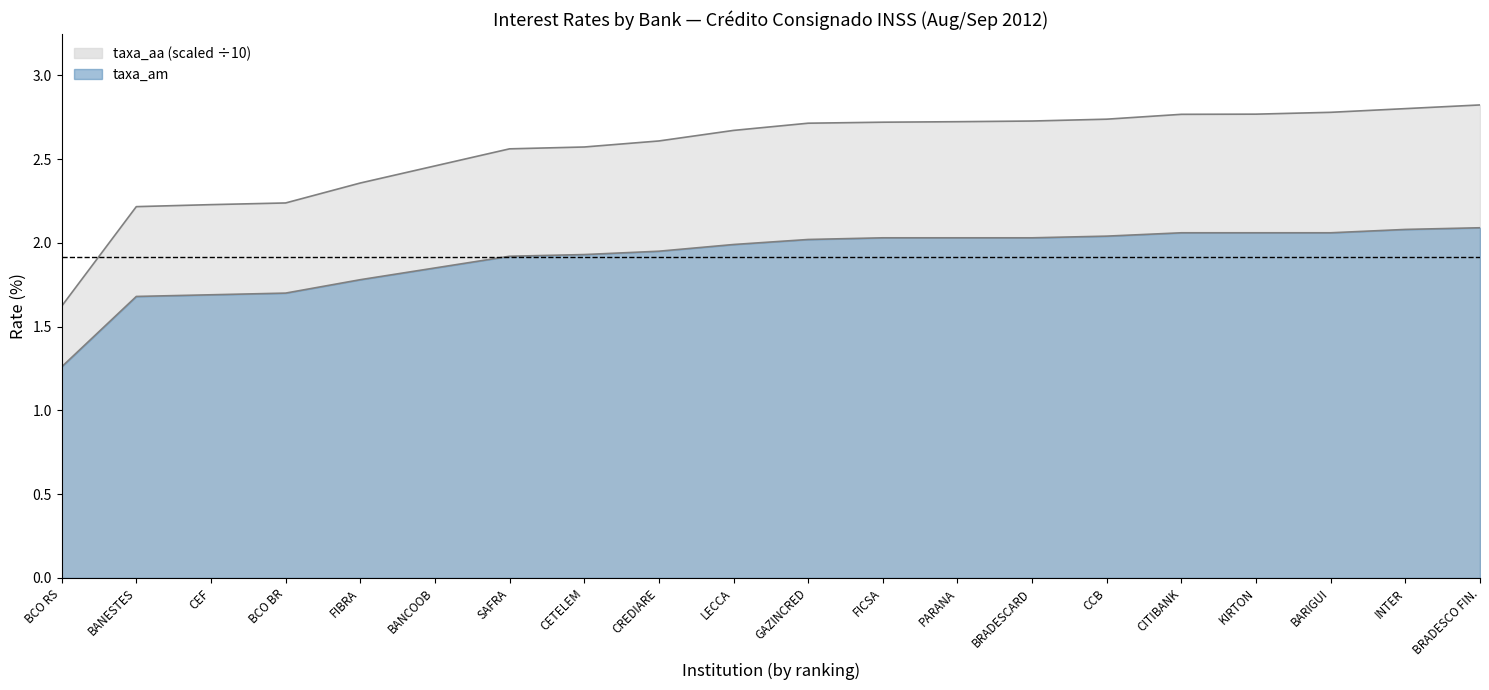

What is the label of the 9th point from the left?

CREDIARE